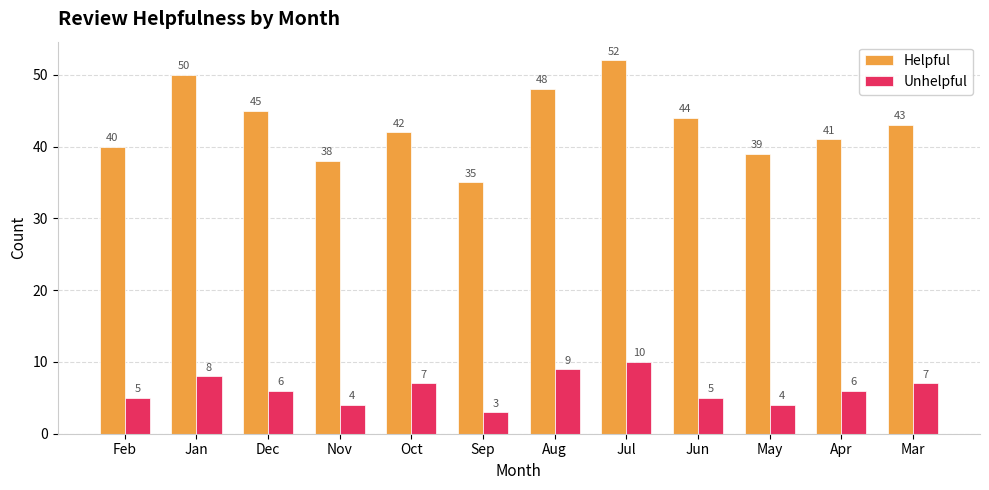

What is the difference between the maximum and second lowest values in the Helpful series?

14